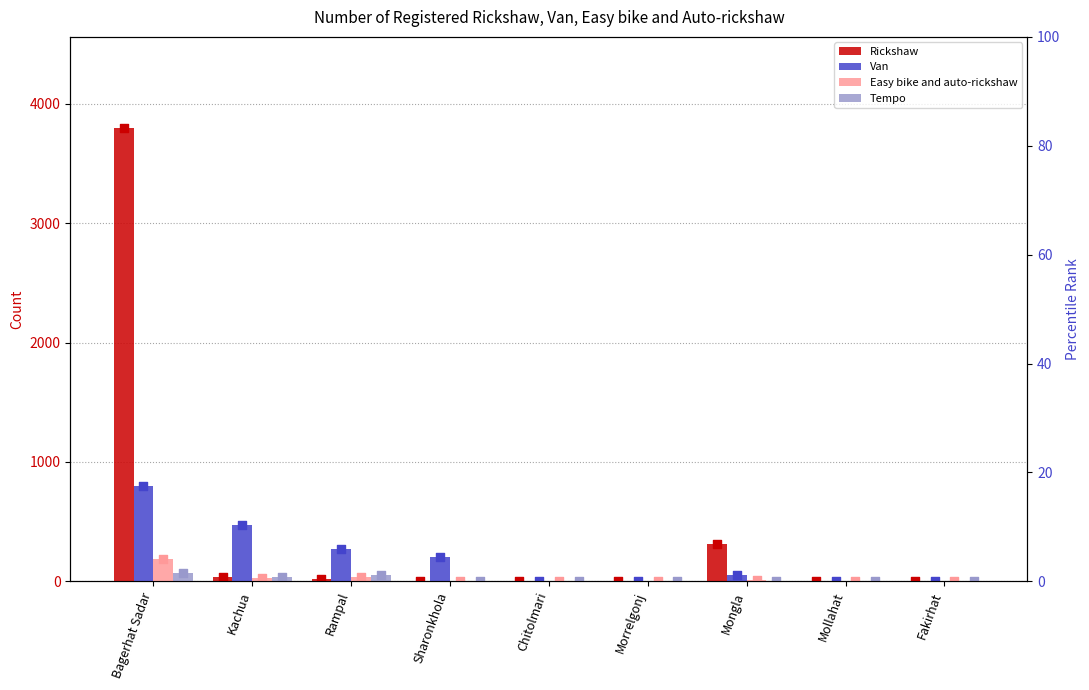

Which series has the largest total across all categories?

Rickshaw